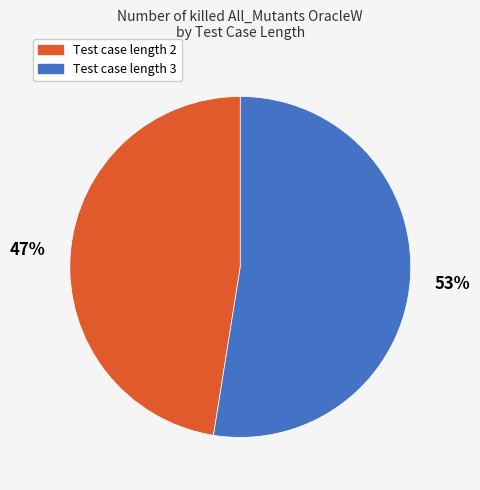

Does any single category account for the majority?

Yes